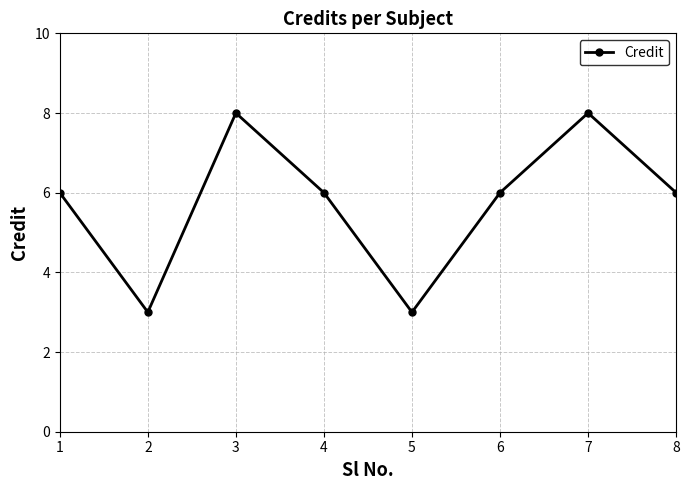

What is the value of the 4th point from the left?

6